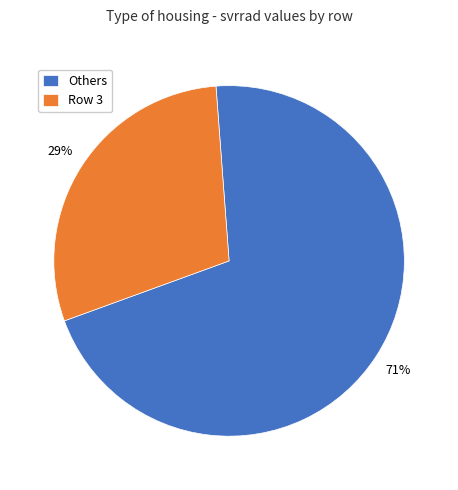

Does Row 3 account for over 50% of the chart?

No